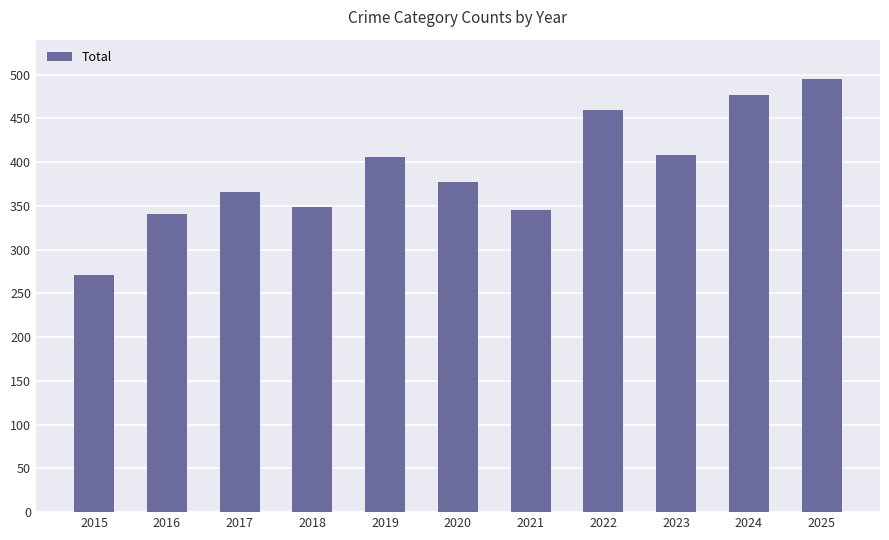

At which category does the chart reach its peak across all series?

2025